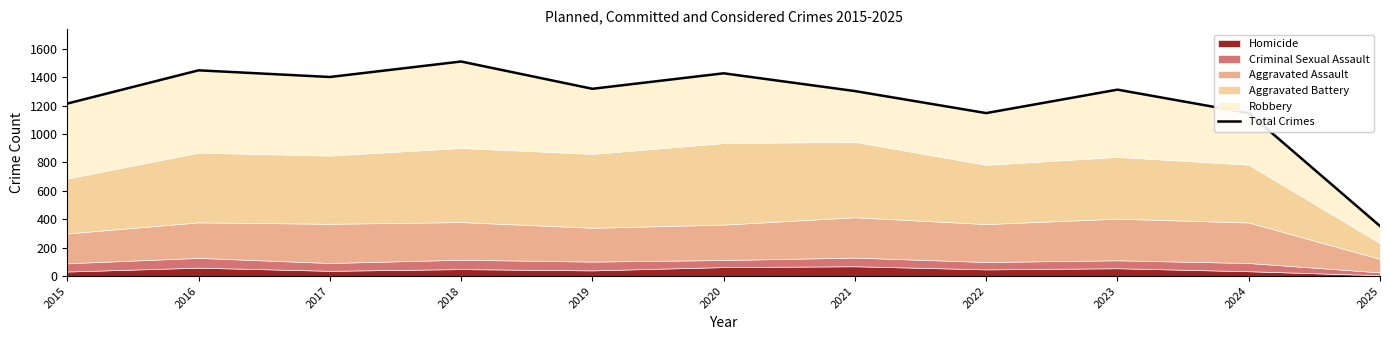

How many interior local peaks (higher than both neighbors) does the data have?

4